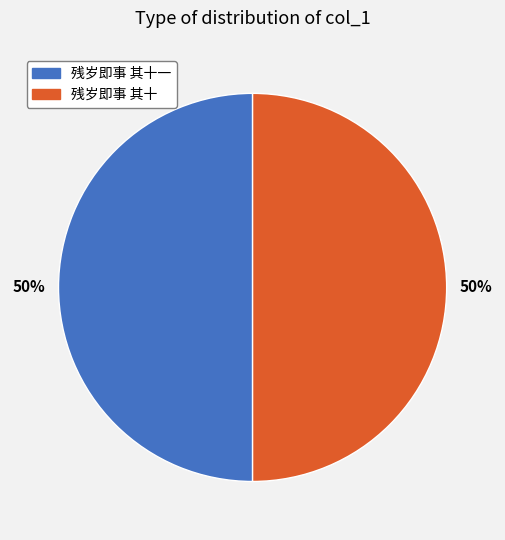

To the nearest percent, what is the average slice percentage?

50%